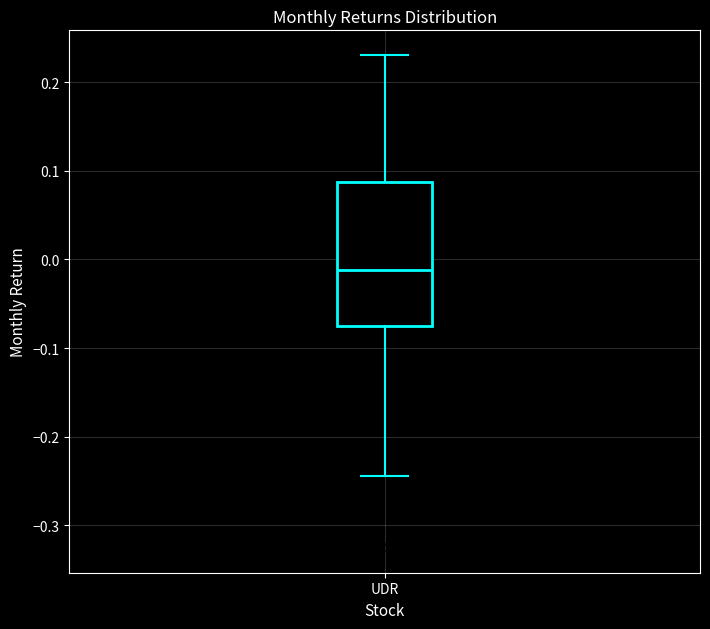

Transcribe this box plot: give where the median line is, the range the box spans, and where the two whiskers end, as read against the y-axis. The values are not printed on the chart, so give them approximately, as read against the axis.

median -0.01, box -0.08 to 0.09, whiskers -0.24 to 0.23